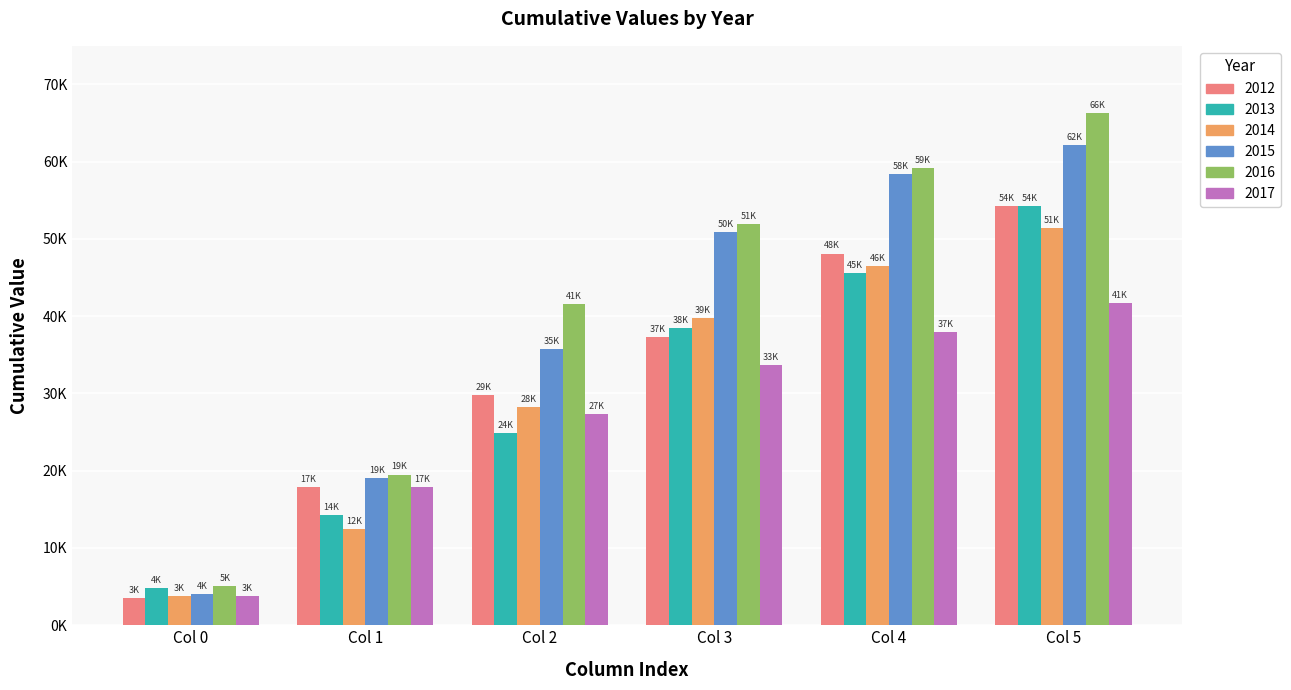

Does the chart contain stacked bars?

No